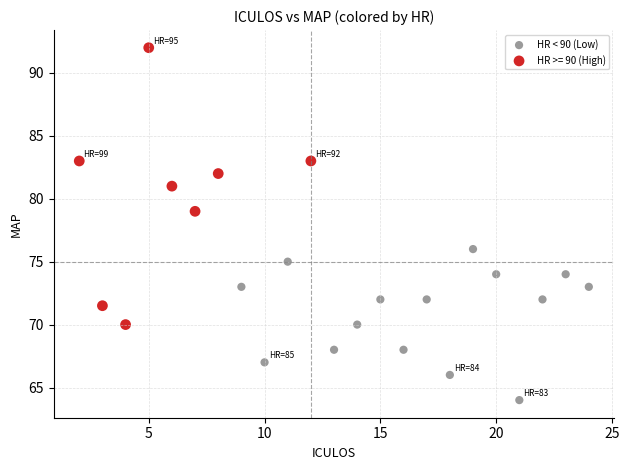

Which series reaches the maximum Y coordinate?

HR >= 90 (High)